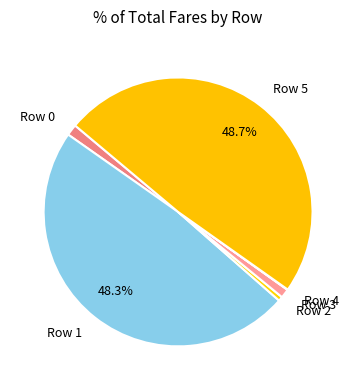

Is there any slice that represents more than half of the pie?

No